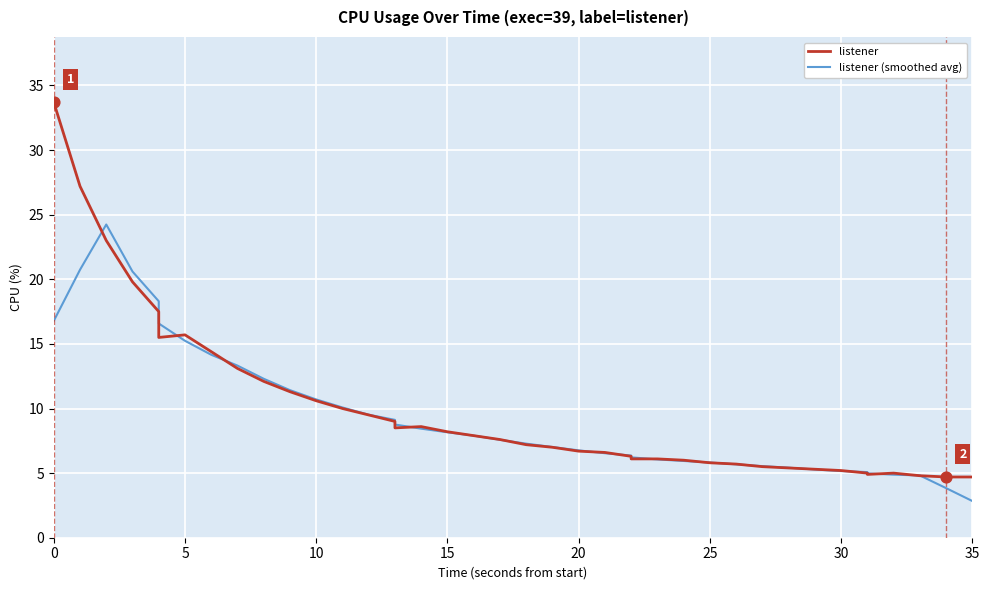

Is the value of listener (smoothed avg) at 27 greater than the value of listener at 24?

No